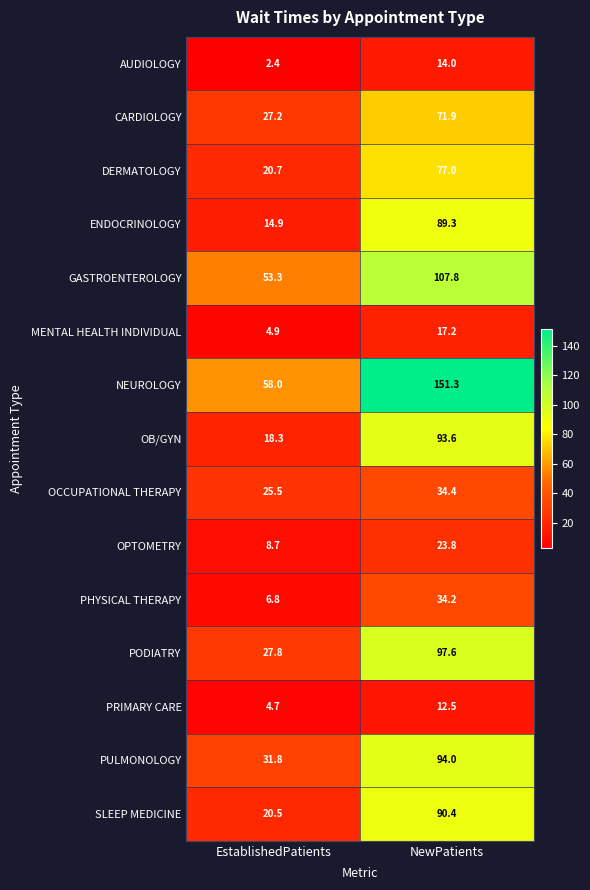

List the series in order of their peak value, highest first.

NEUROLOGY, GASTROENTEROLOGY, PODIATRY, PULMONOLOGY, OB/GYN, SLEEP MEDICINE, ENDOCRINOLOGY, DERMATOLOGY, CARDIOLOGY, OCCUPATIONAL THERAPY, PHYSICAL THERAPY, OPTOMETRY, MENTAL HEALTH INDIVIDUAL, AUDIOLOGY, PRIMARY CARE